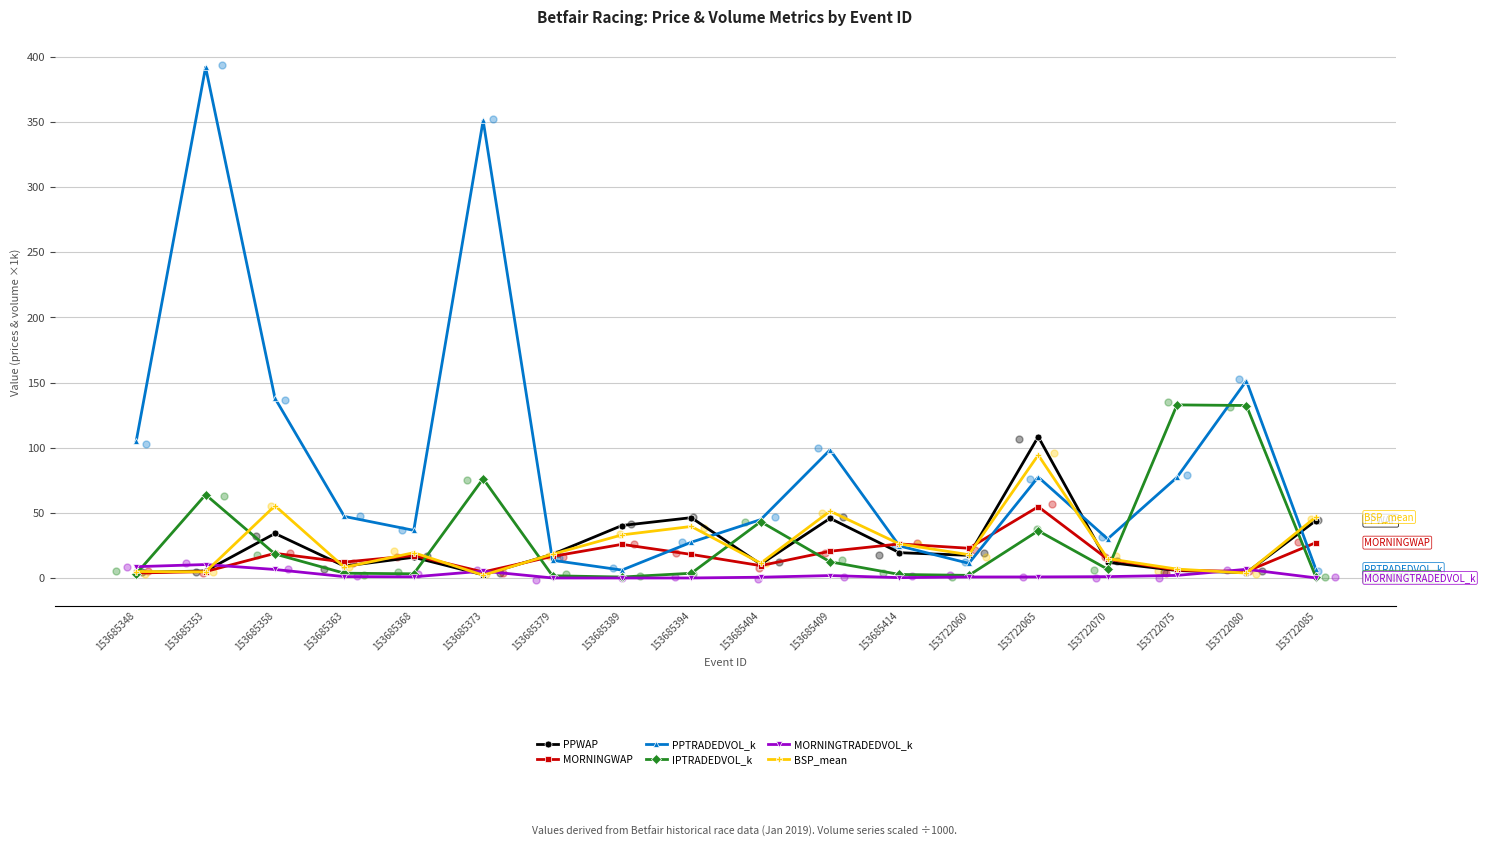

Which series has the largest total across all categories?

PPTRADEDVOL_k